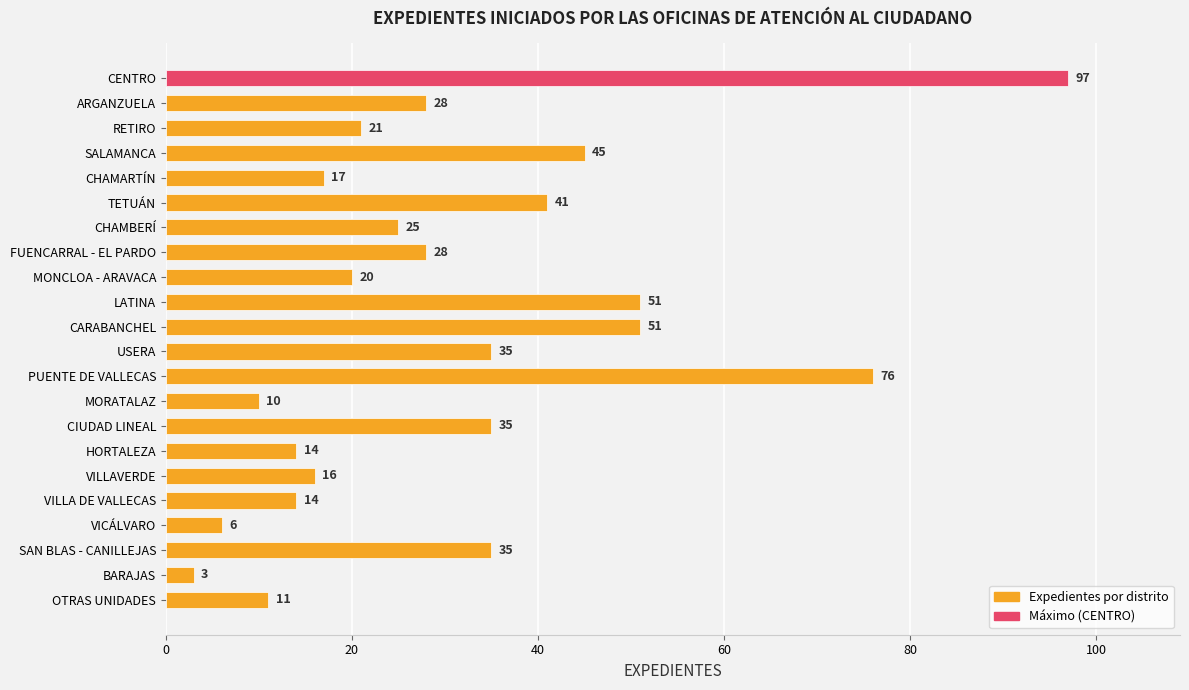

Count the number of categories in the chart.

22